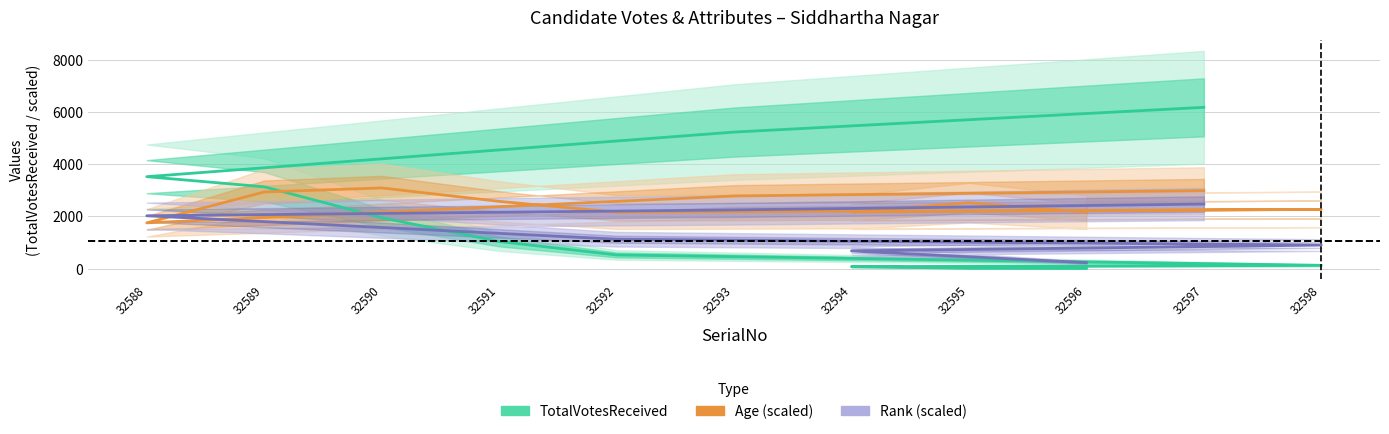

Which series changed the most between 32592 and 32596?

Rank